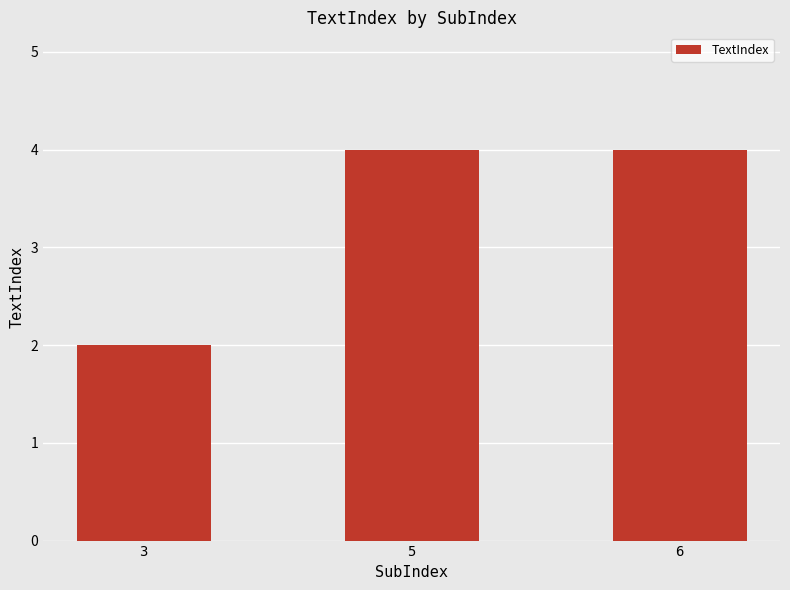

How many bars are there in total?

3